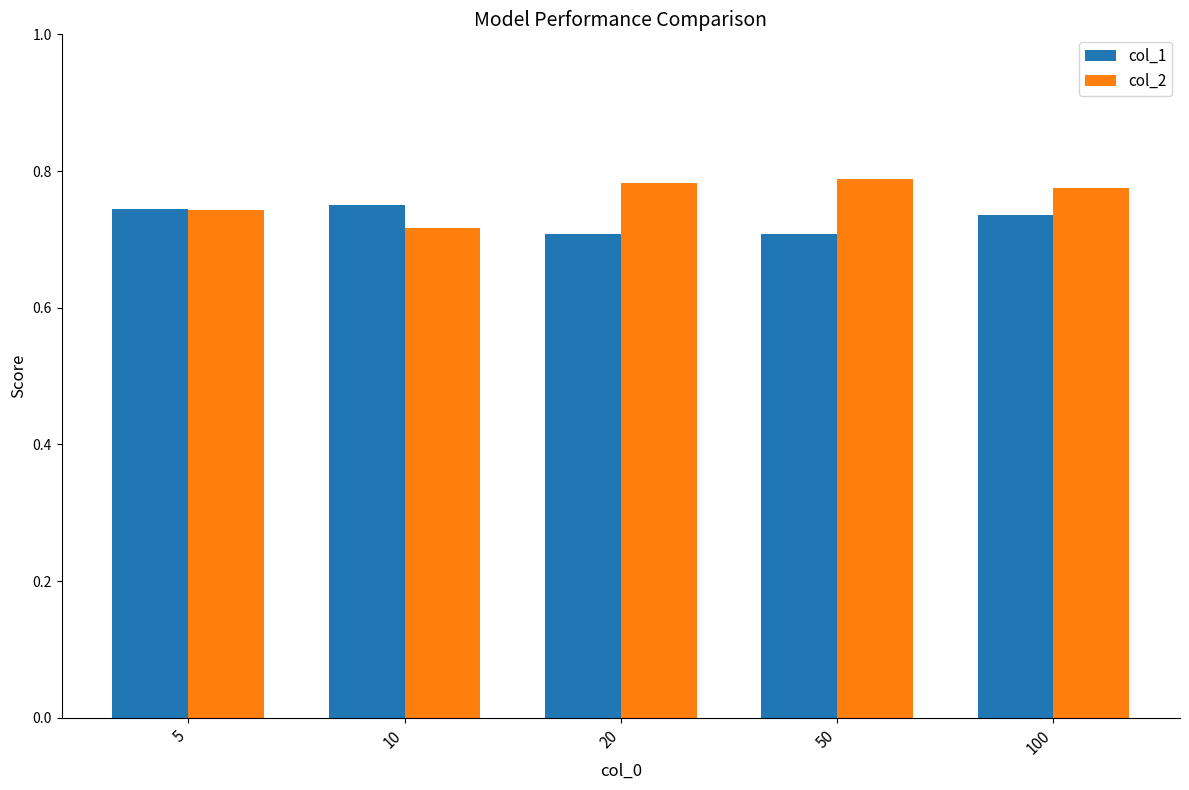

The col_1 series shows 1.2 at 100. True or false?

False